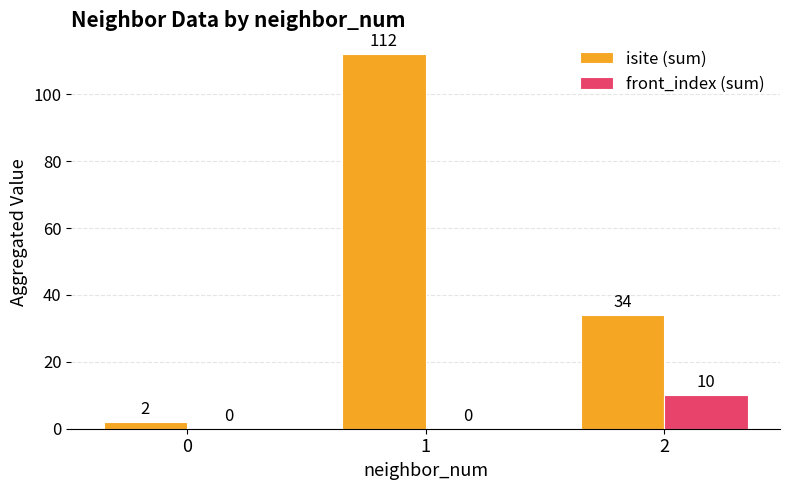

How many categories are shown in the chart?

3